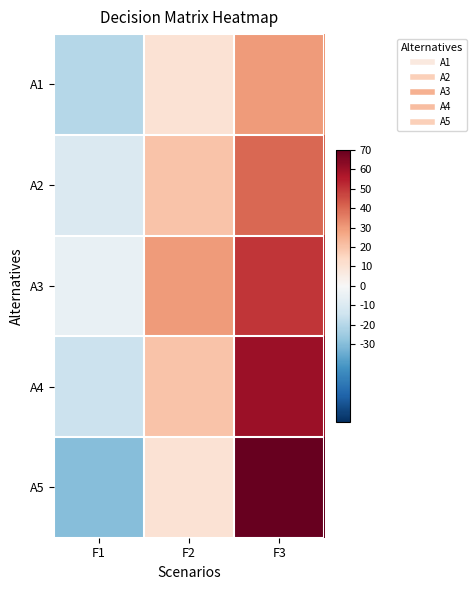

Which has a higher value, F3 or F1?

F3